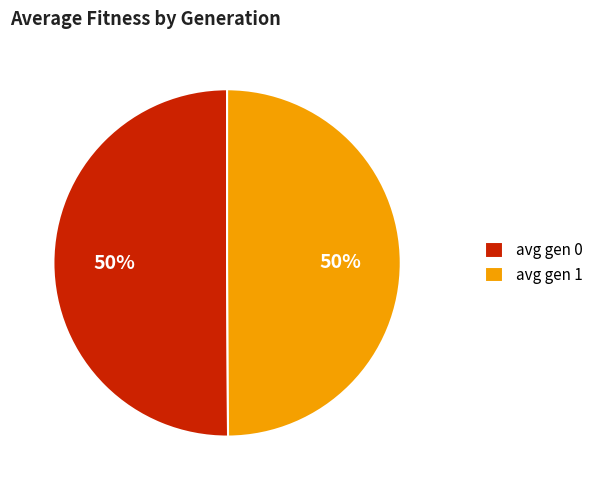

To the nearest percent, what portion does avg gen 0 represent?

50%